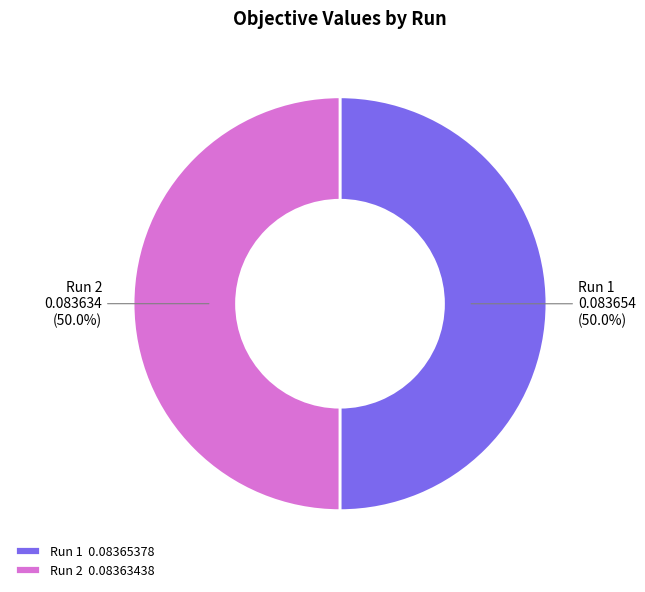

To the nearest percent, what portion does Run 1 represent?

50%